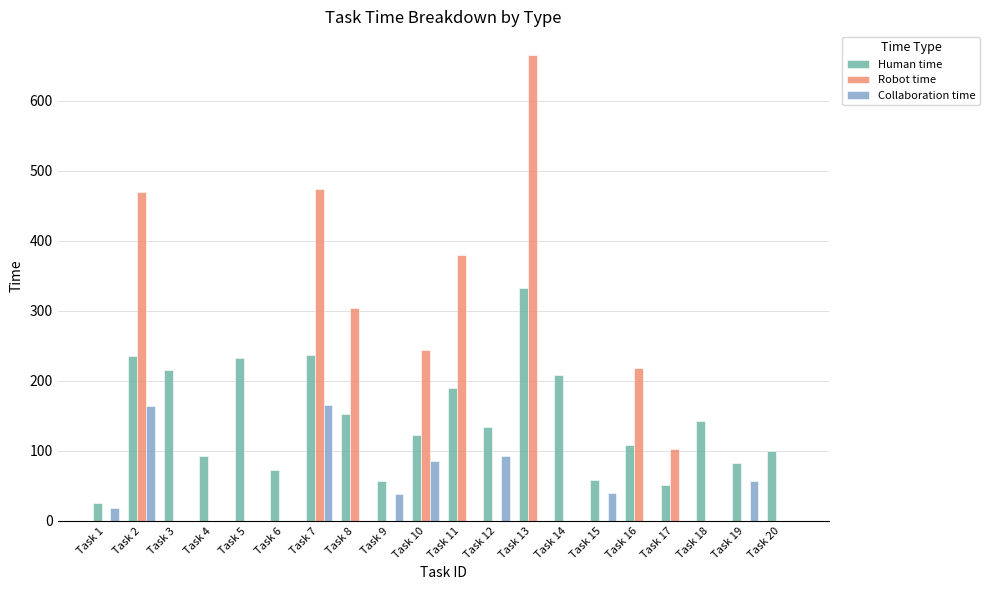

Which series has the widest spread of values?

Robot time